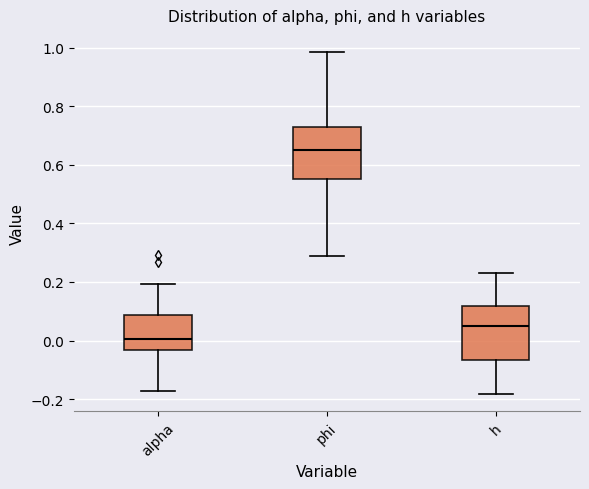

Reading left to right, transcribe this box plot: for each box, give where its median line is, the range the box spans, and where its two whiskers end, as read against the y-axis. The values are not printed on the chart, so give them approximately, as read against the axis.

alpha: median 0.00, box -0.04 to 0.08, whiskers -0.18 to 0.20
phi: median 0.64, box 0.56 to 0.72, whiskers 0.30 to 0.98
h: median 0.04, box -0.06 to 0.12, whiskers -0.18 to 0.24